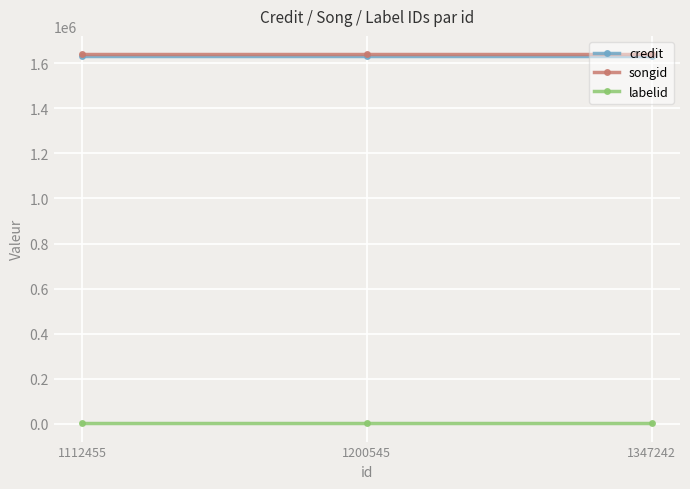

What are all the series names shown in the legend?

credit, songid, labelid